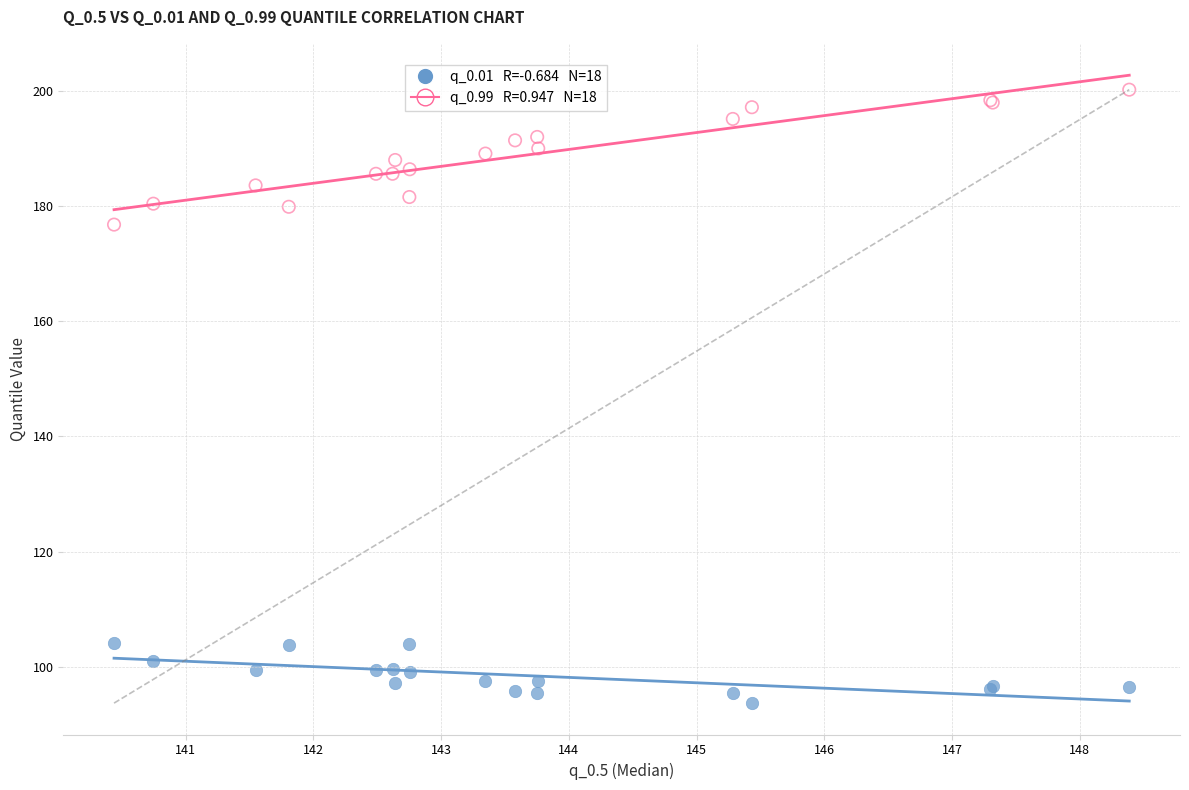

Across all series, what Y value is closest to 146?

176.8